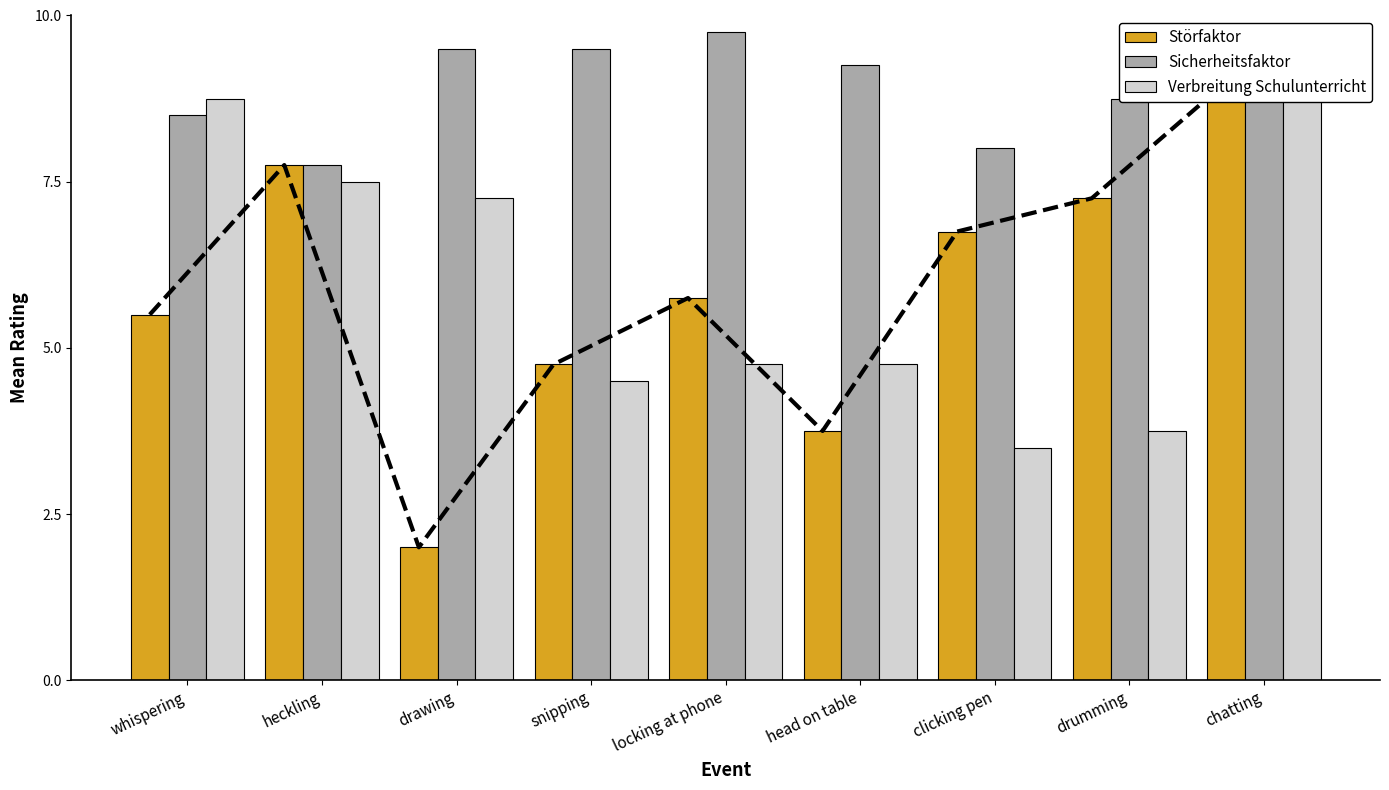

How many bars are there in total?

27